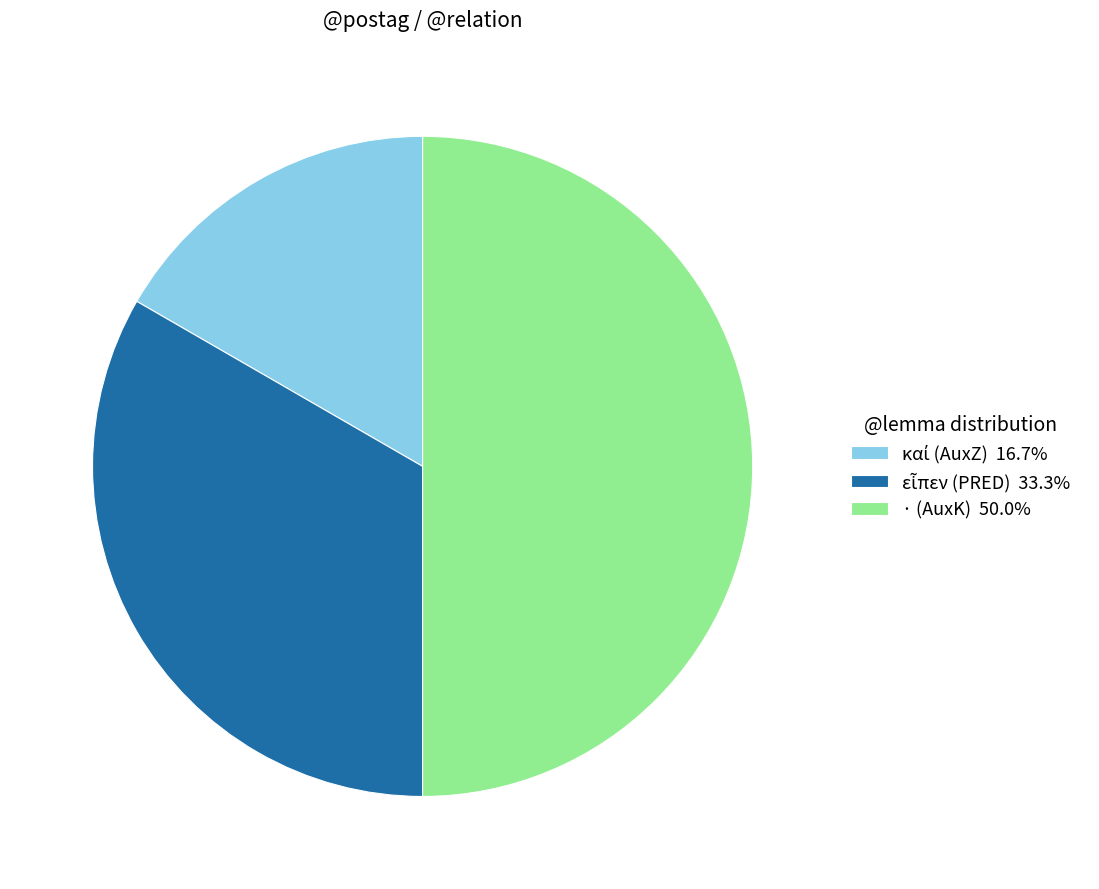

What is the change in value from καί (AuxZ) to · (AuxK)?

+2